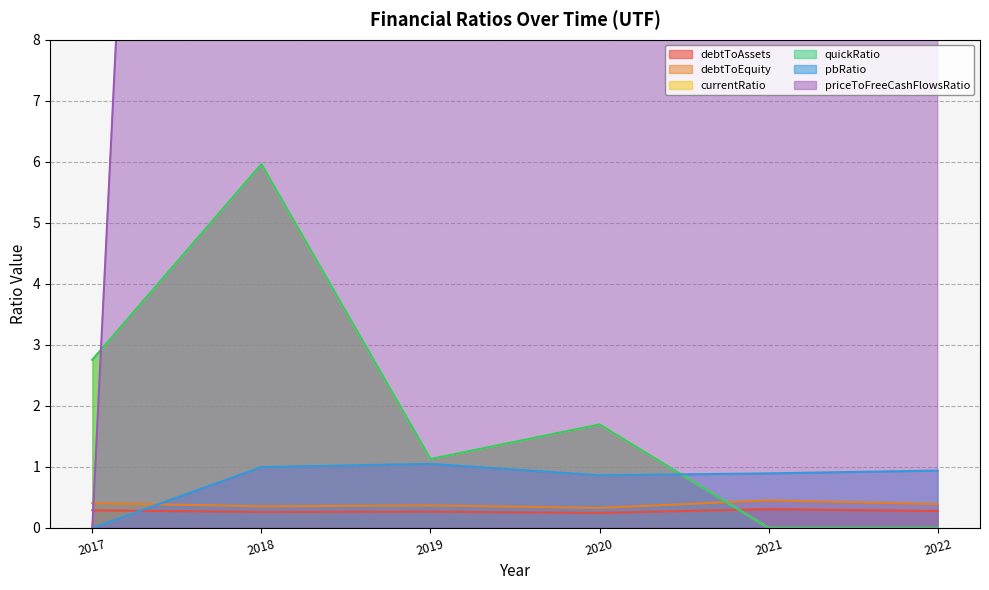

What is the value of the quickRatio point at the 2nd from the left?

6.0